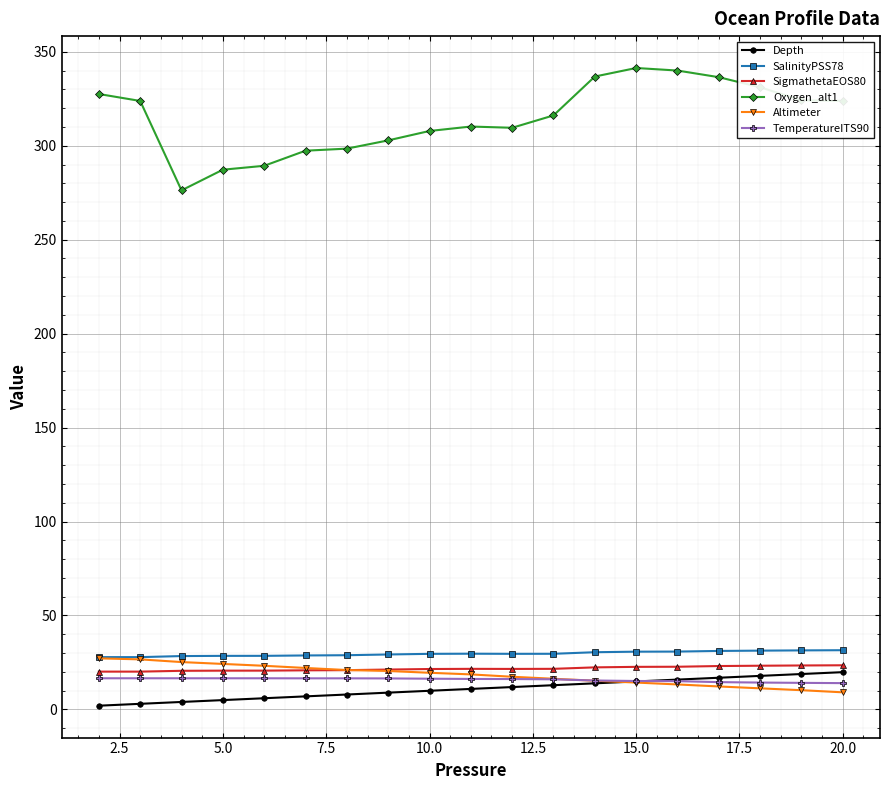

What is the maximum value for SalinityPSS78?

31.5